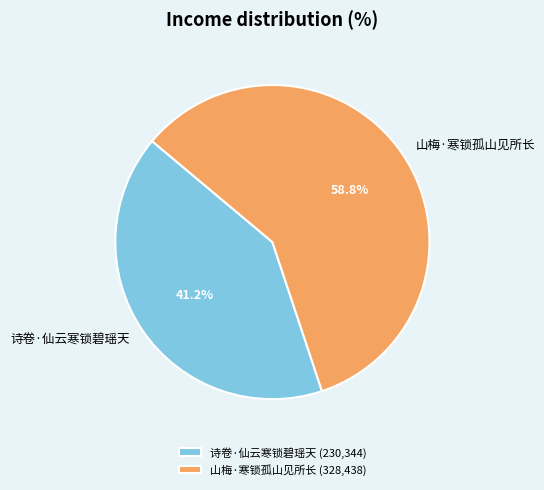

Does any single category account for the majority?

Yes